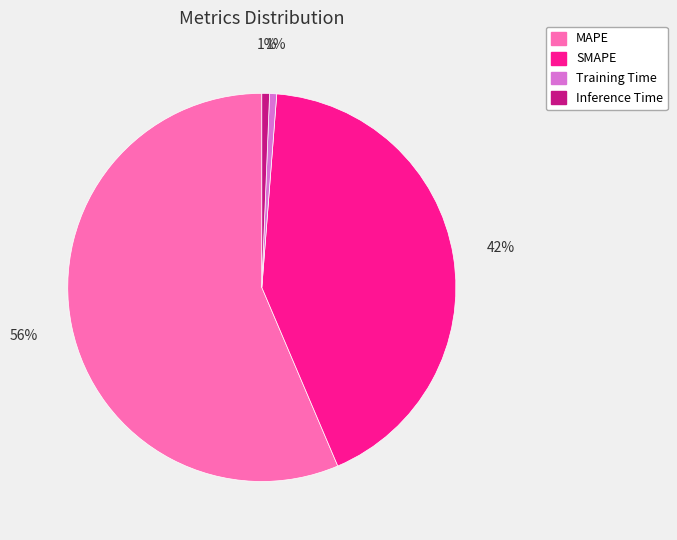

What is the largest slice in the pie chart?

MAPE